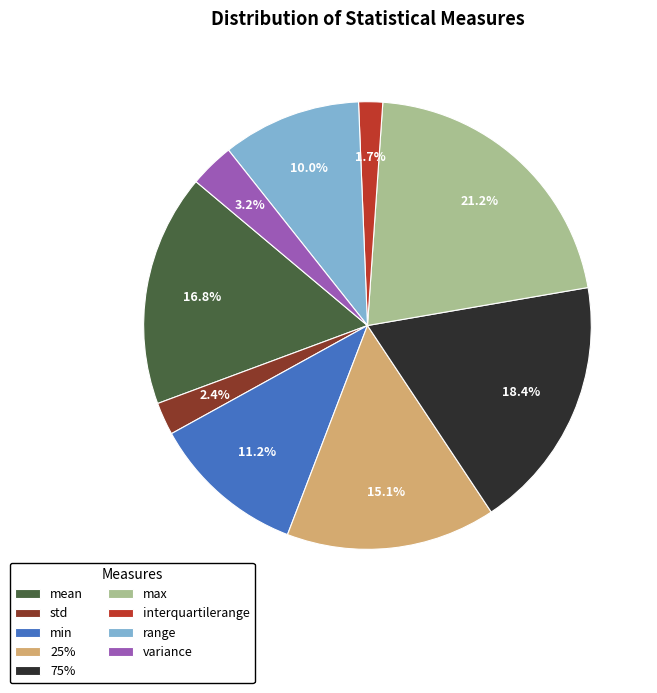

Which slice is the smallest?

interquartilerange